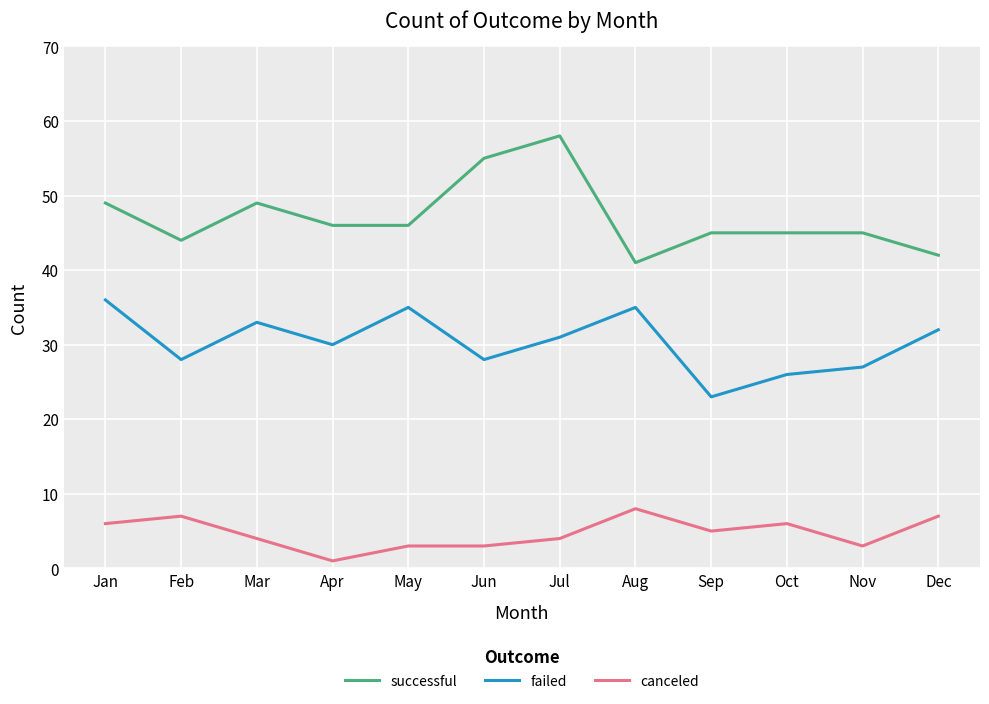

Which category has the highest value in the successful series?

Jul